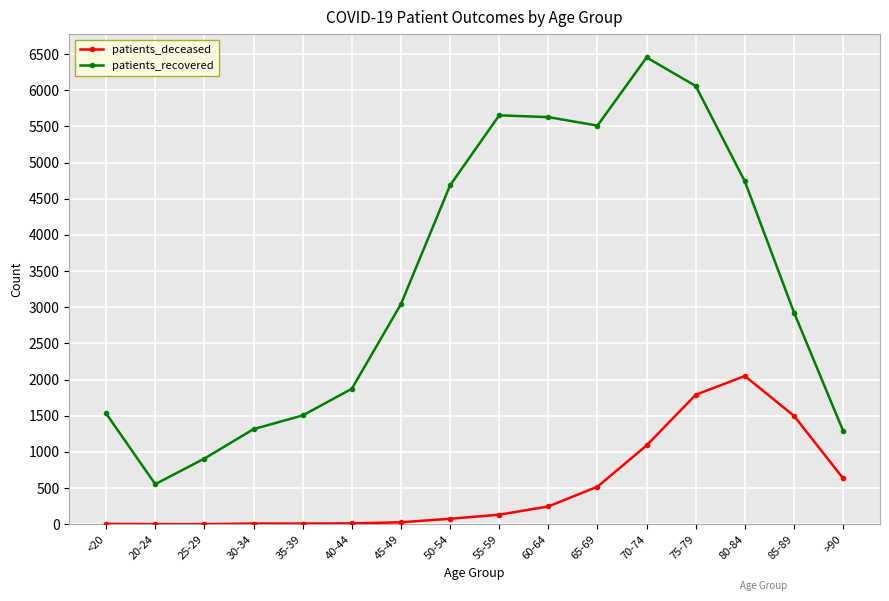

The value of patients_recovered at 40-44 is 640. True or false?

False